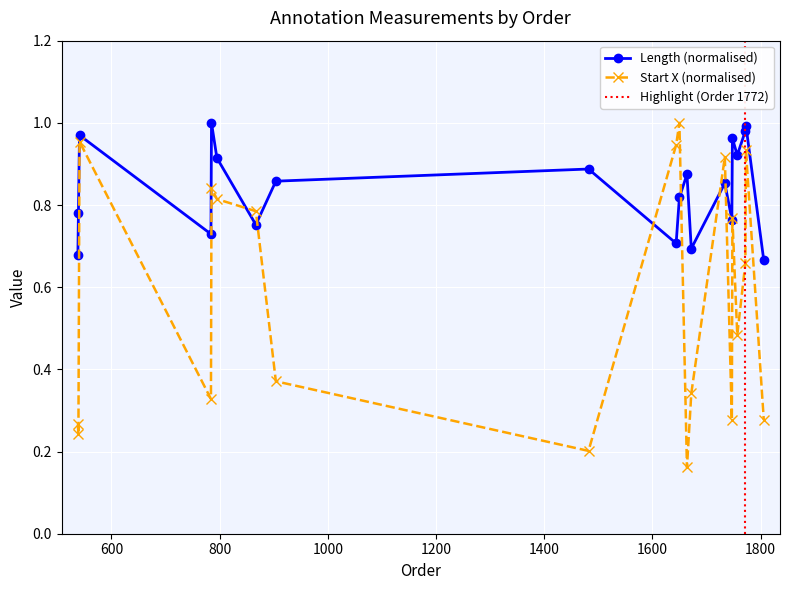

Reading right to left, extract all data points from this chart.

length: 0.7	1.0	1.0	0.9	1.0	0.8	0.9	0.7	0.9	0.8	0.7	0.9	0.9	0.8	0.9	1.0	0.7	1.0	0.8	0.7
start_x: 0.3	0.9	0.7	0.5	0.8	0.3	0.9	0.3	0.2	1.0	0.9	0.2	0.4	0.8	0.8	0.8	0.3	1.0	0.2	0.3